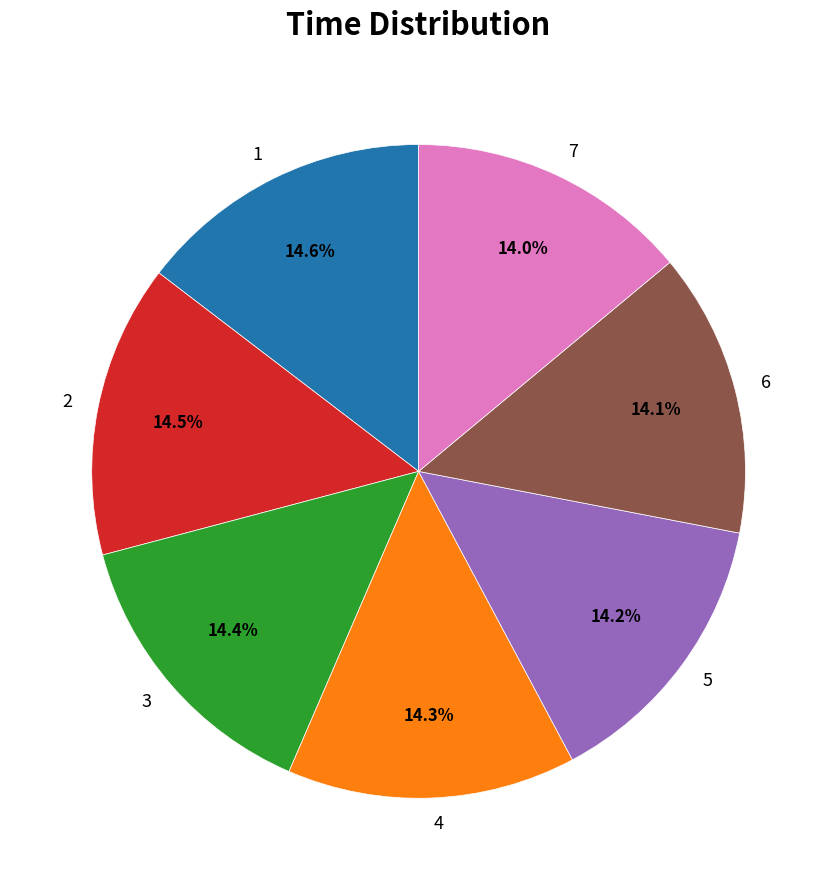

Does any single category account for the majority?

No